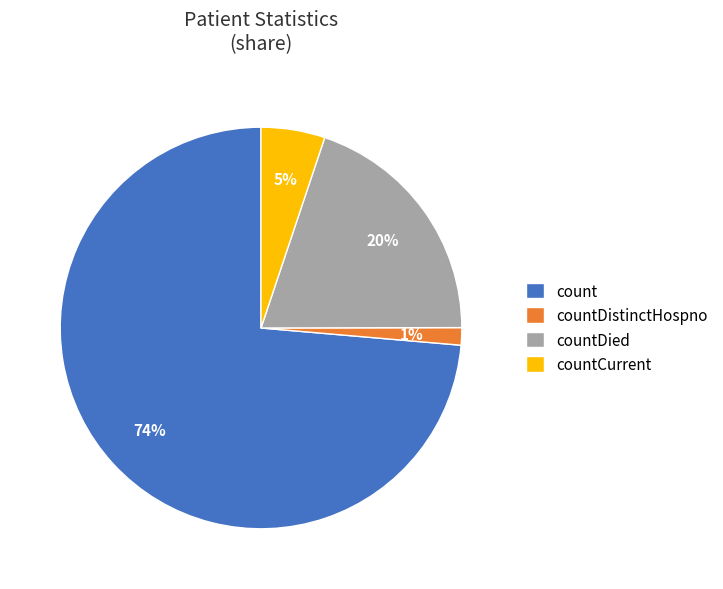

How many slices are in this pie chart?

4